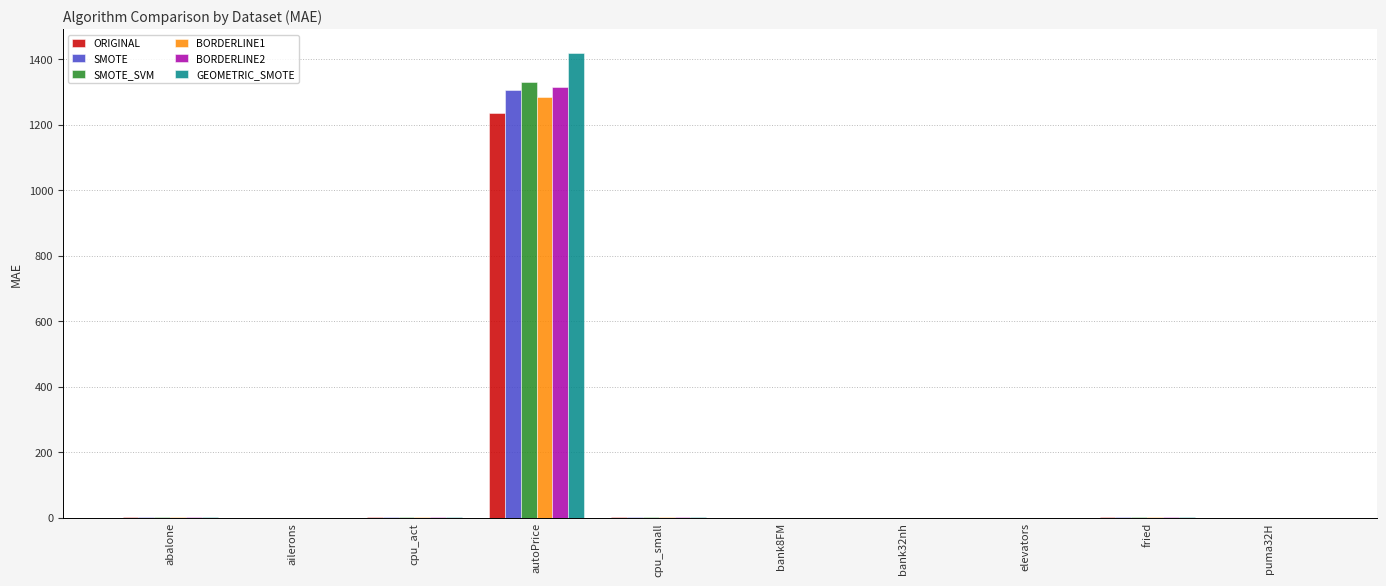

Between autoPrice and elevators, which series saw the biggest shift?

GEOMETRIC_SMOTE